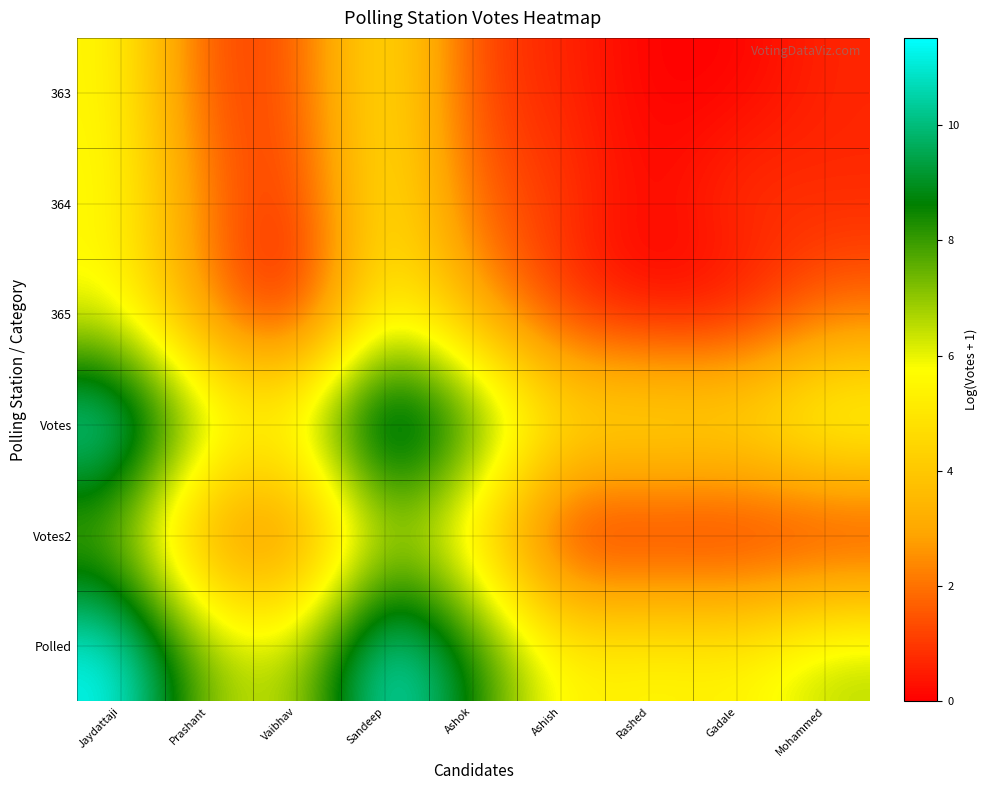

Which category has the highest value across all series?

Sandeep